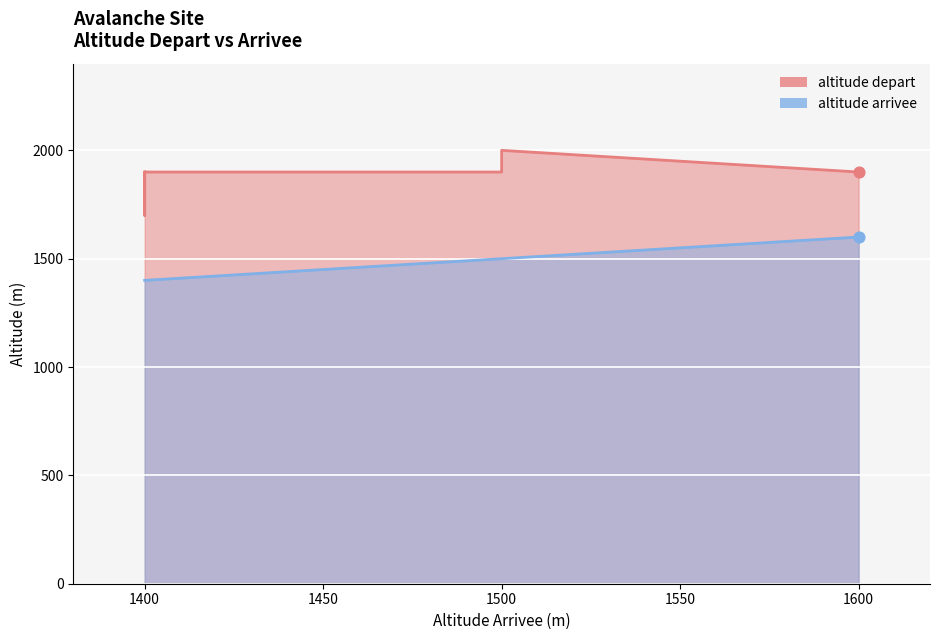

At how many categories does at least one series exceed 1573?

14